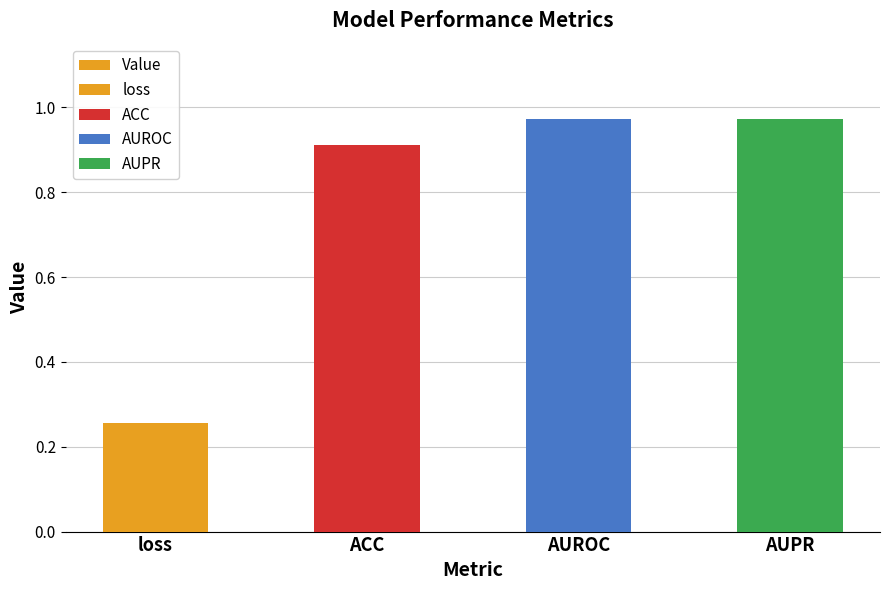

Reading right to left, transcribe all the data shown in this chart.

AUPR=1.0	AUROC=1.0	ACC=0.9	loss=0.3